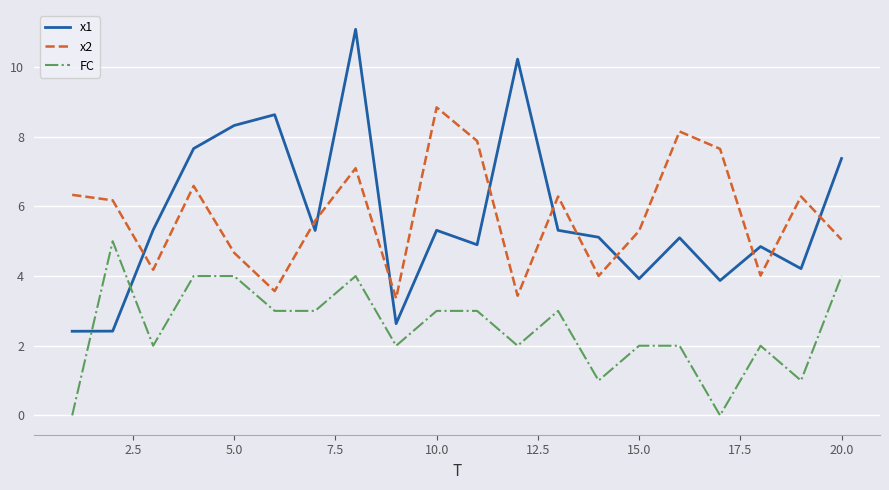

Which series has the widest spread of values?

x1